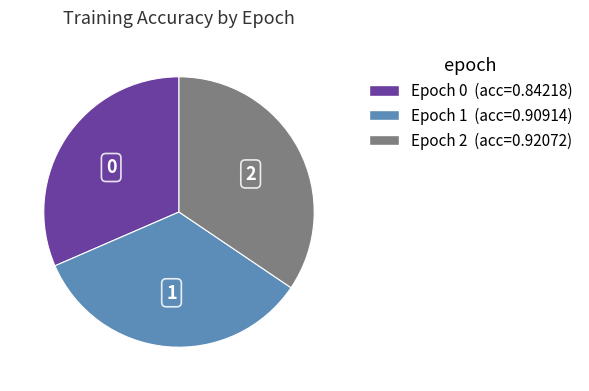

Does any single category account for the majority?

No